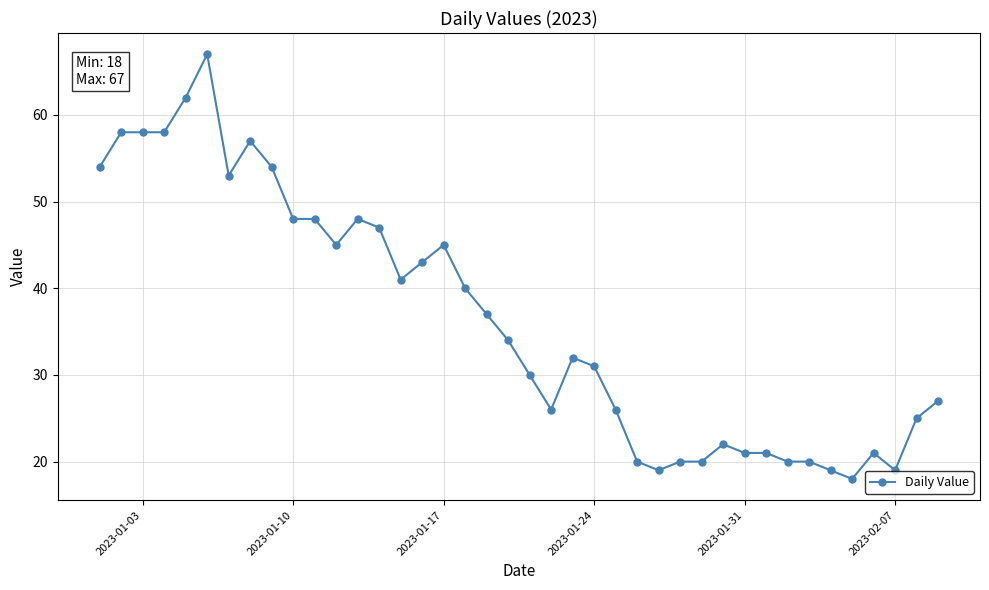

Does the chart have visible grid lines?

Yes